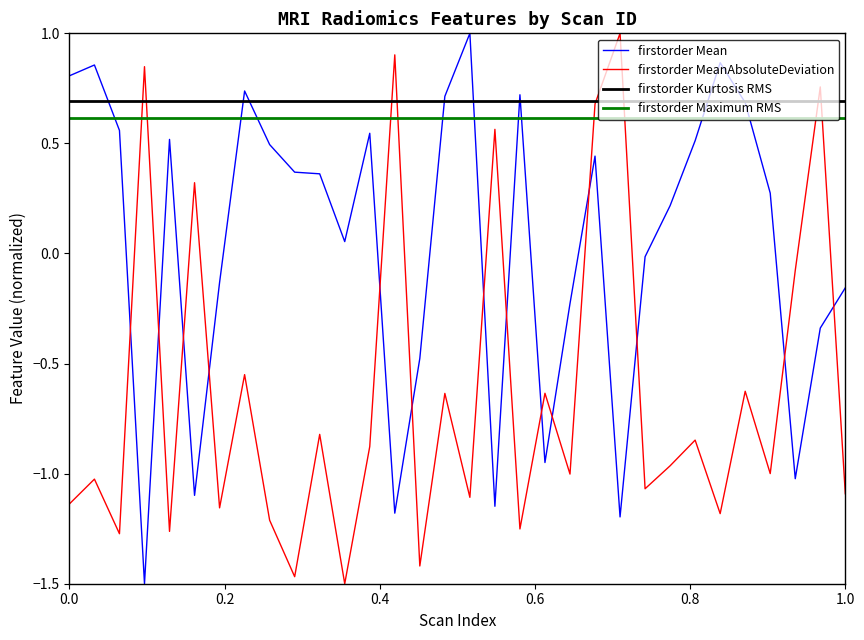

True or false: firstorder Mean and firstorder MeanAbsoluteDeviation cross at least once.

True